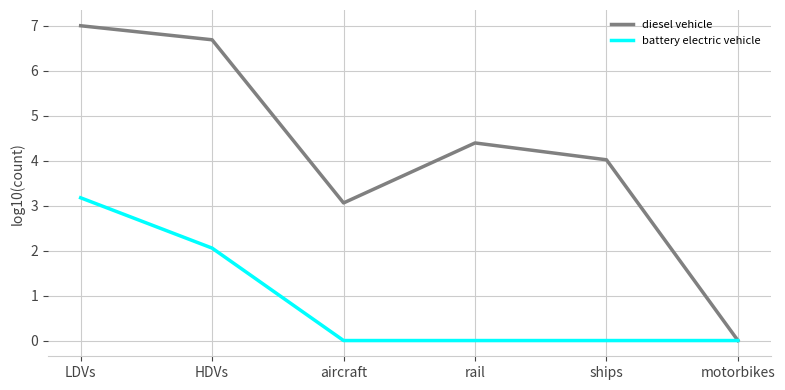

Reading left to right, what are all the values shown in this chart?

diesel vehicle: 7.0	6.7	3.1	4.4	4.0	0.0
battery electric vehicle: 3.2	2.1	0.0	0.0	0.0	0.0